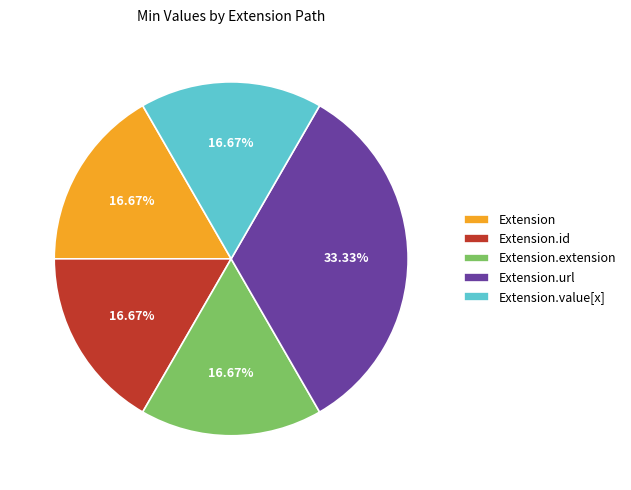

Is it true that Extension.id is 11% of the pie?

False